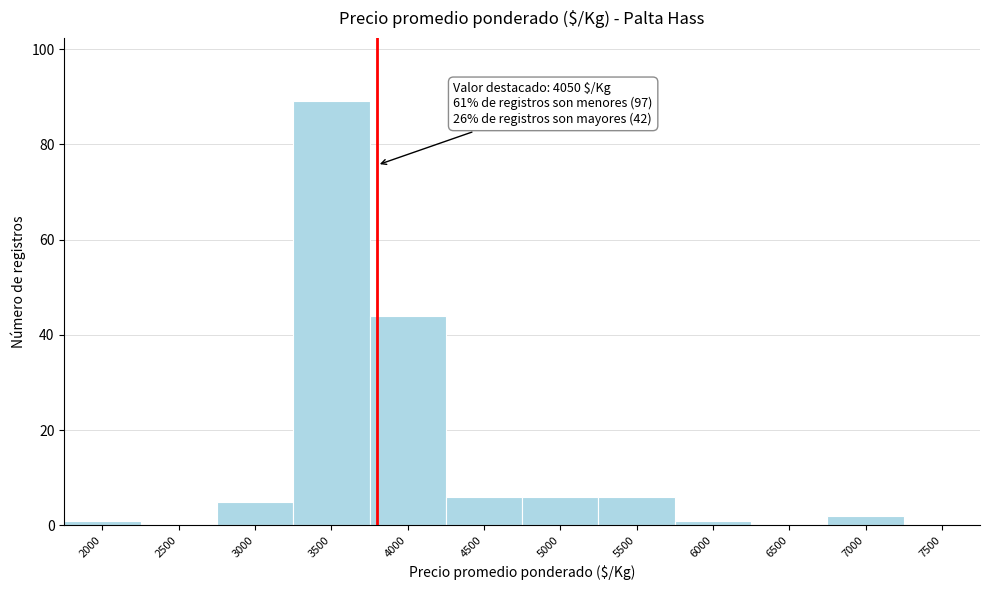

Reading left to right, transcribe all the data shown in this chart.

2000=1	2500=0	3000=5	3500=89	4000=44	4500=6	5000=6	5500=6	6000=1	6500=0	7000=2	7500=0